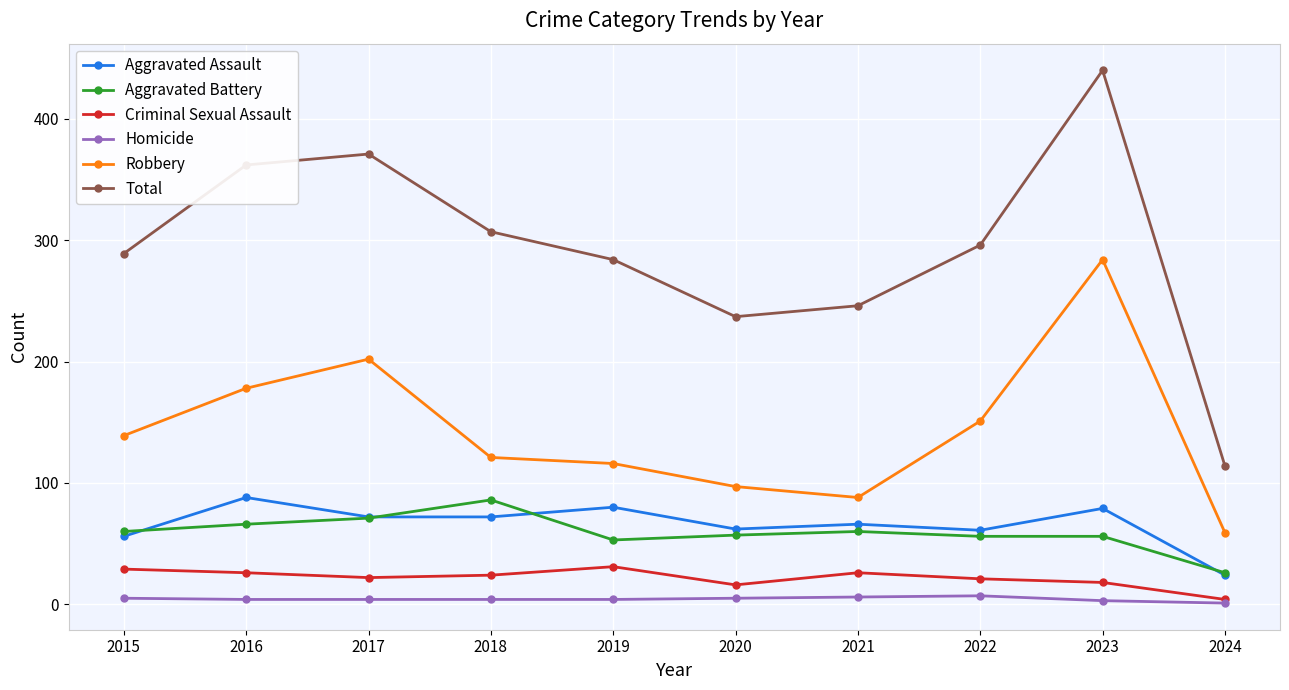

At which category is the sum across all series the highest?

2023